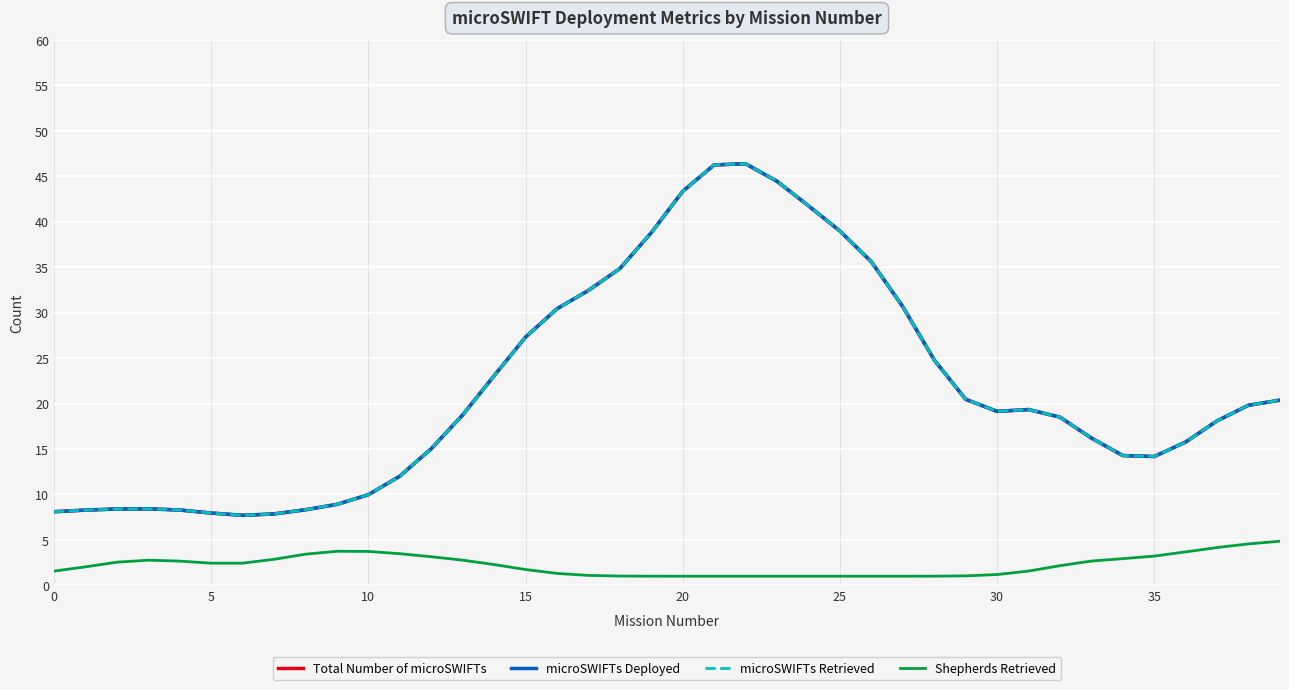

Does the chart have visible grid lines?

Yes